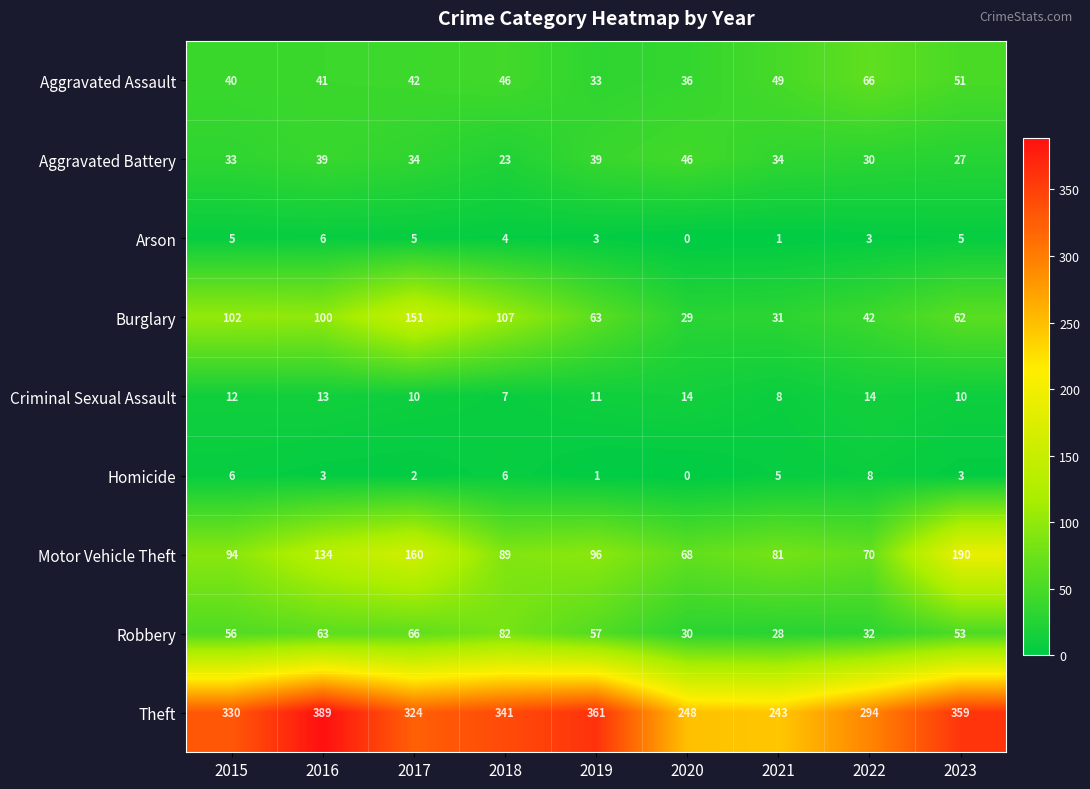

The Aggravated Assault series shows 33 at 2019. True or false?

True